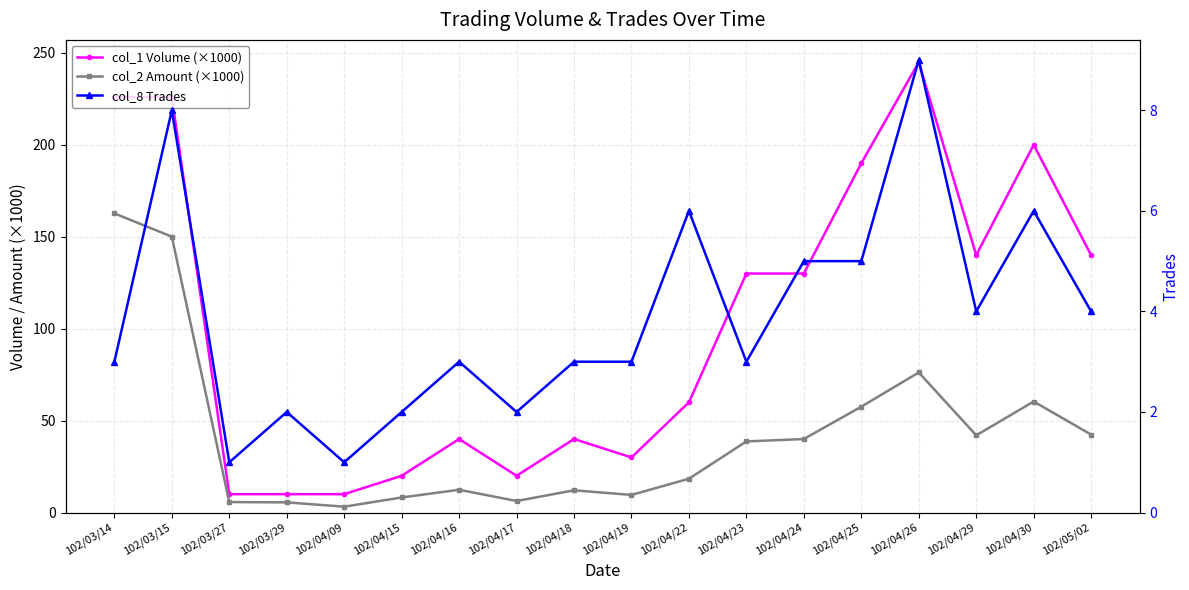

Is the value of col_2 Amount (×1000) at 102/03/27 greater than the value of col_1 Volume (×1000) at 102/04/17?

No